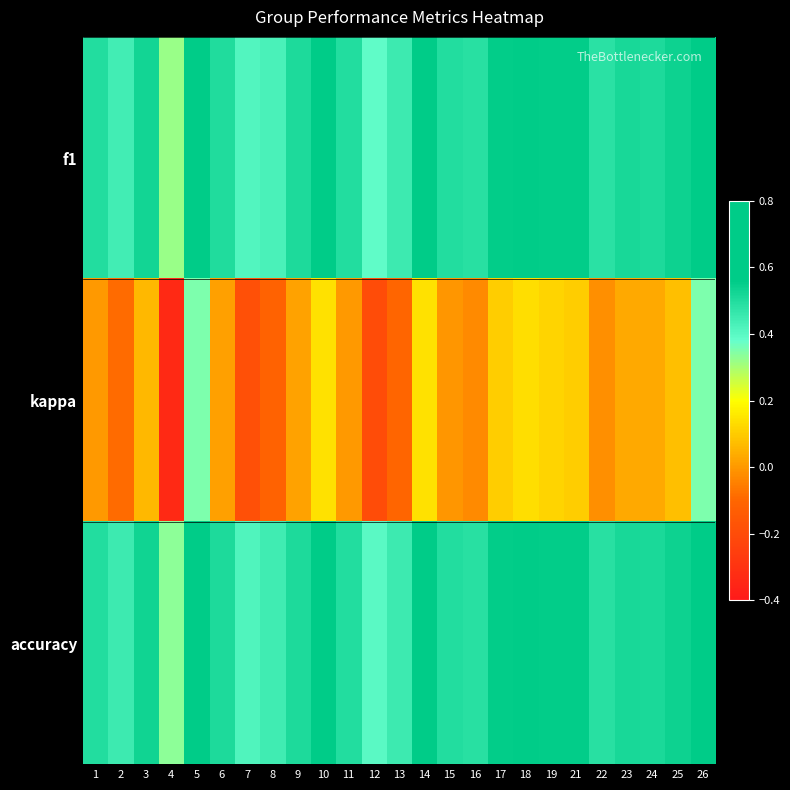

Reading left to right, what are all the values shown in this chart?

f1: 1=0.5	2=0.4	3=0.5	4=0.3	5=0.7	6=0.5	7=0.4	8=0.4	9=0.5	10=0.6	11=0.5	12=0.4	13=0.4	14=0.6	15=0.5	16=0.5	17=0.6	18=0.6	19=0.6	21=0.6	22=0.5	23=0.5	24=0.5	25=0.5	26=0.7
kappa: 1=0.0	2=-0.1	3=0.1	4=-0.3	5=0.4	6=0.0	7=-0.2	8=-0.1	9=0.0	10=0.1	11=0.0	12=-0.2	13=-0.1	14=0.1	15=-0.0	16=-0.0	17=0.1	18=0.1	19=0.1	21=0.1	22=-0.0	23=0.0	24=0.0	25=0.1	26=0.4
accuracy: 1=0.5	2=0.5	3=0.5	4=0.3	5=0.7	6=0.5	7=0.4	8=0.4	9=0.5	10=0.6	11=0.5	12=0.4	13=0.4	14=0.6	15=0.5	16=0.5	17=0.6	18=0.6	19=0.6	21=0.6	22=0.5	23=0.5	24=0.5	25=0.5	26=0.7